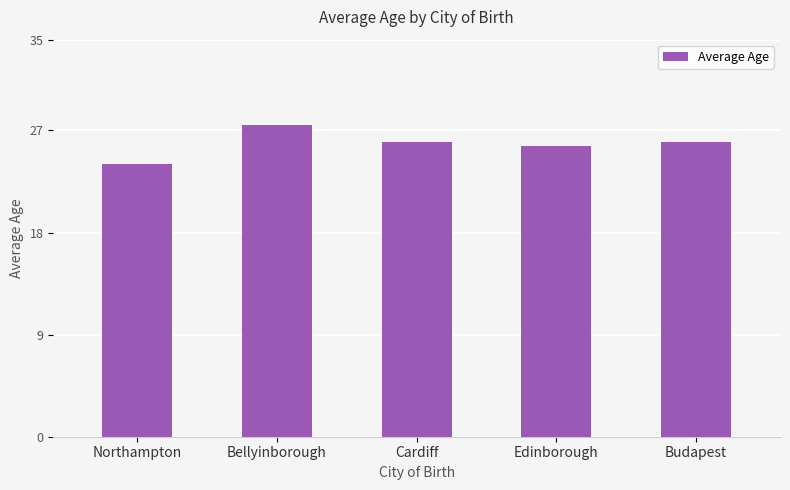

Which label corresponds to the largest value in the chart?

Bellyinborough